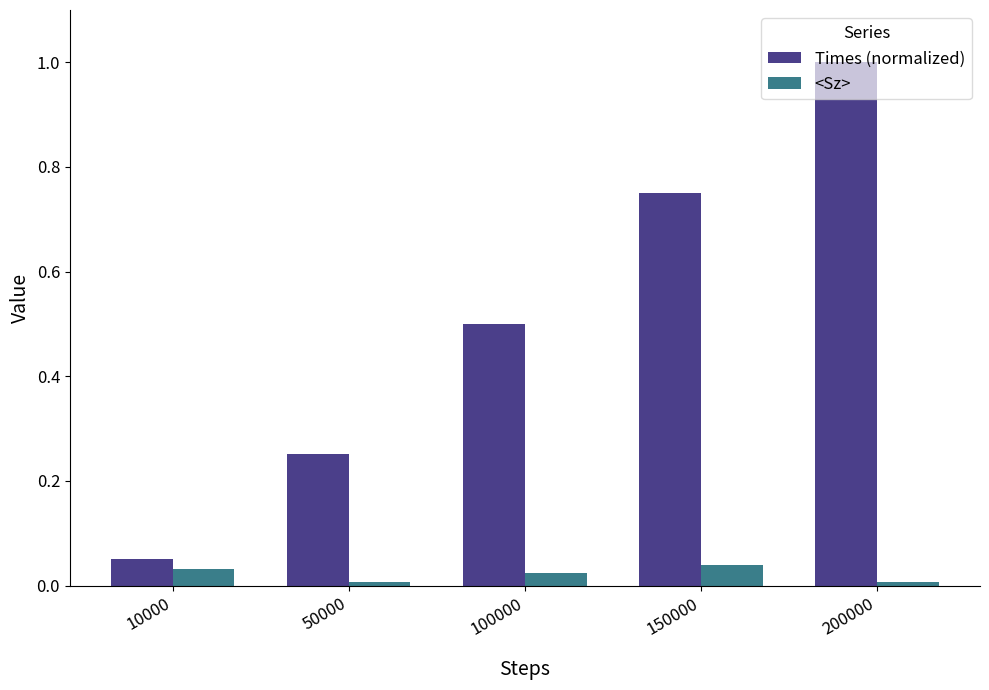

What is the greatest value displayed?

1.0